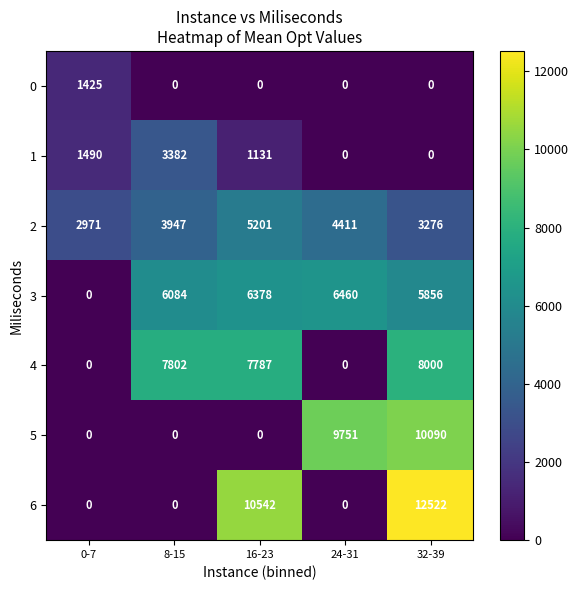

Count the number of data series in this chart.

7